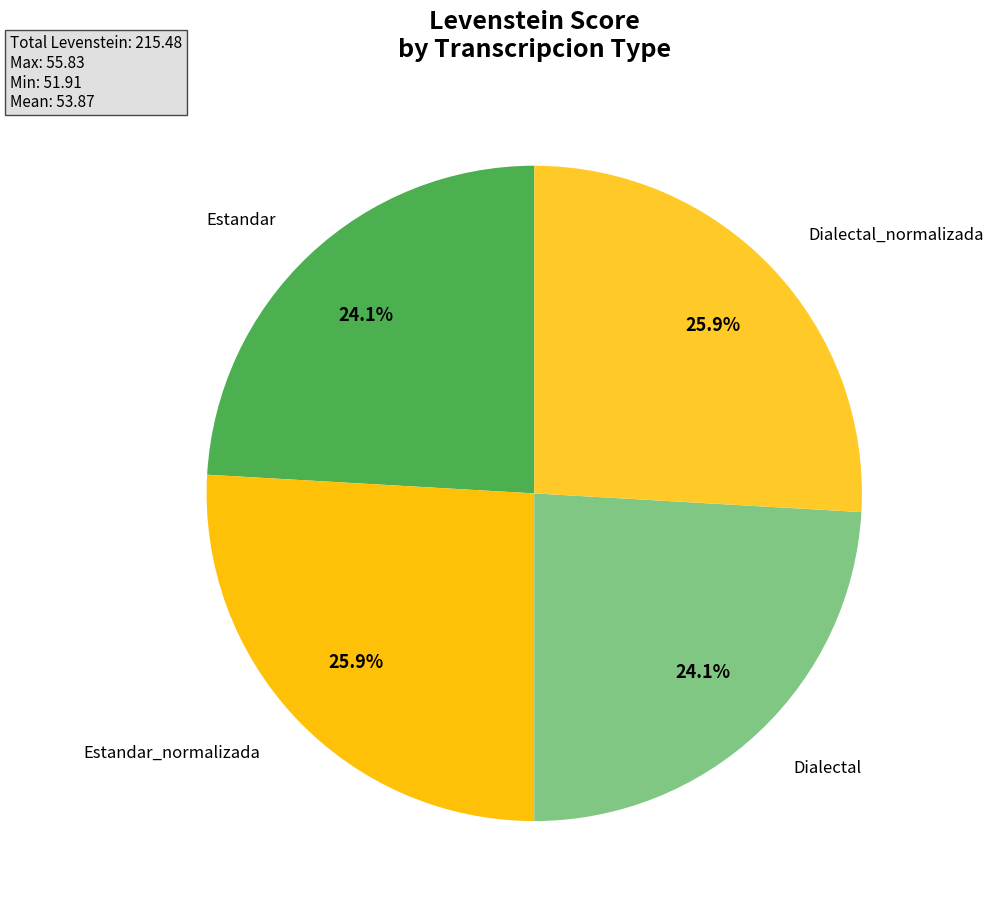

Count the number of slices in the pie.

4